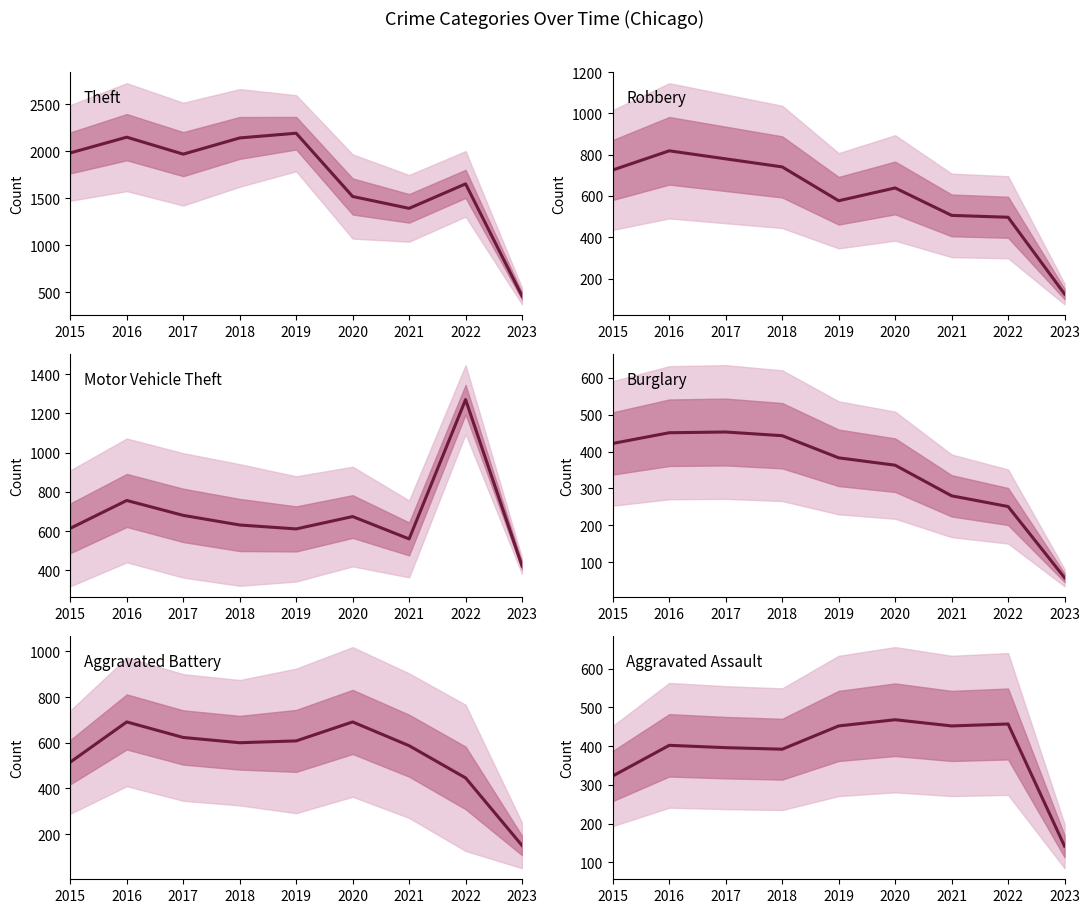

How many values in the Theft series are below 1968?

4